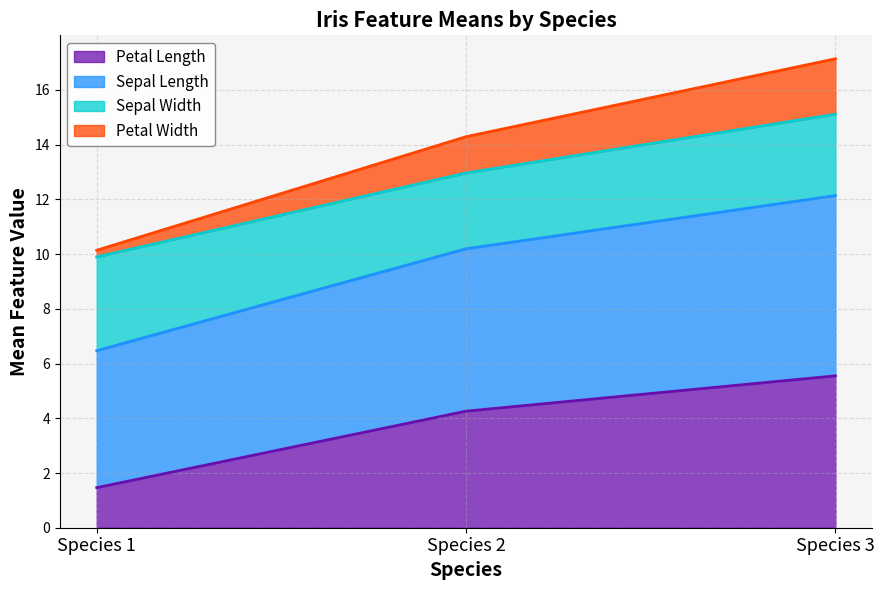

At which category is the sum across all series the highest?

Species 3